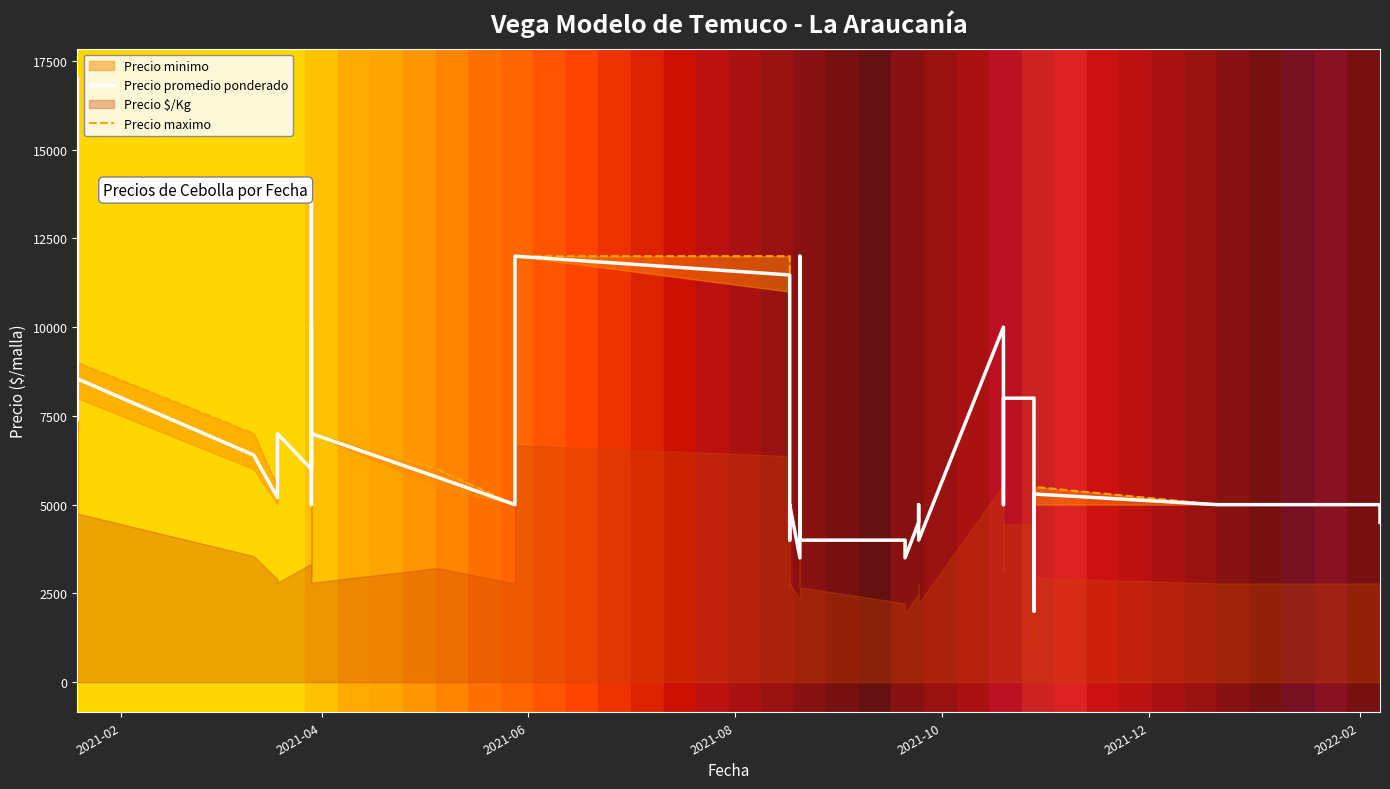

In Precio maximo, how many points are lower than both neighbors (excluding endpoints)?

12